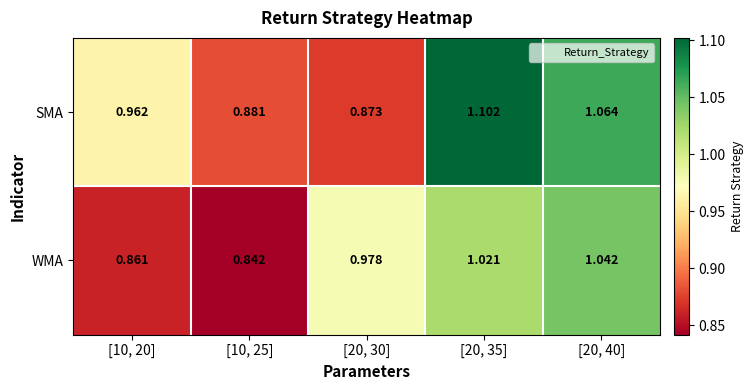

Which series changed the most between [10, 20] and [20, 40]?

WMA